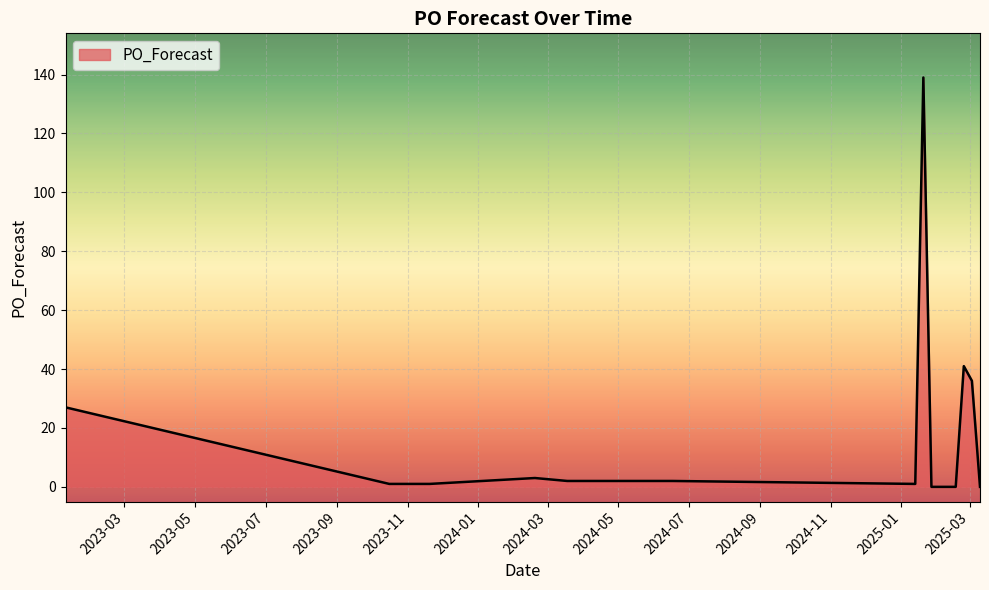

What is the difference between the maximum and minimum values?

139